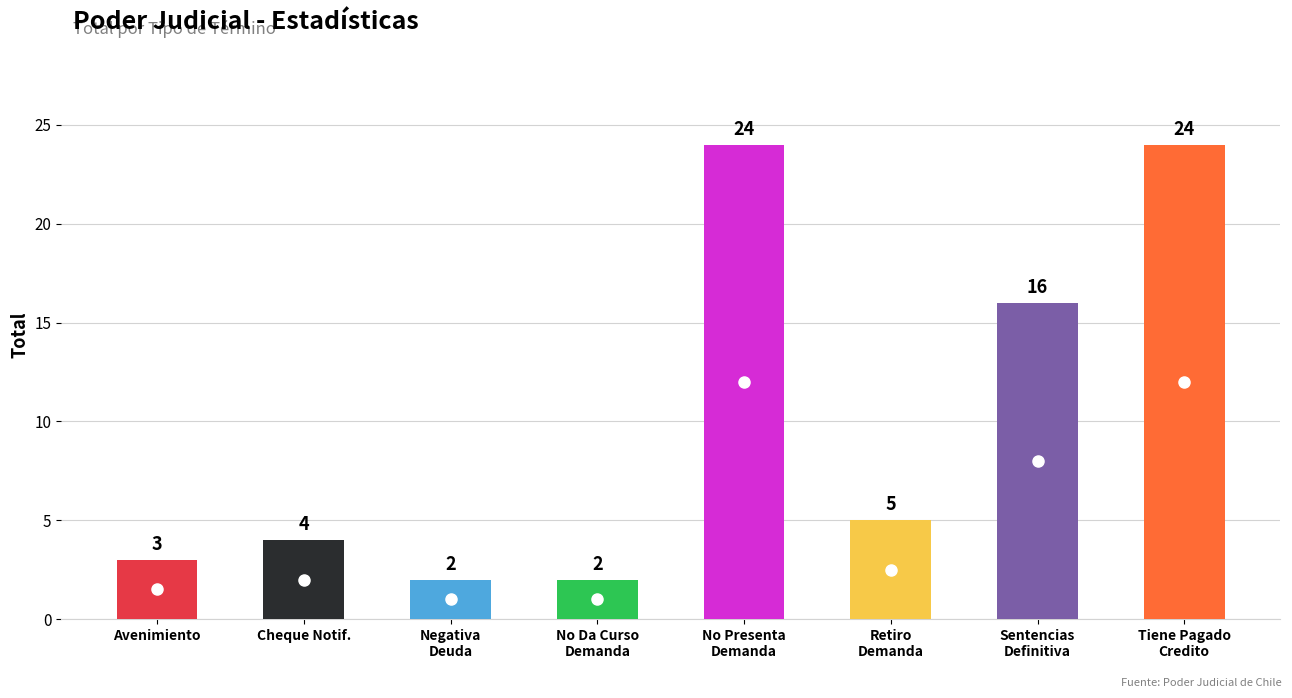

What is the smallest value displayed?

2